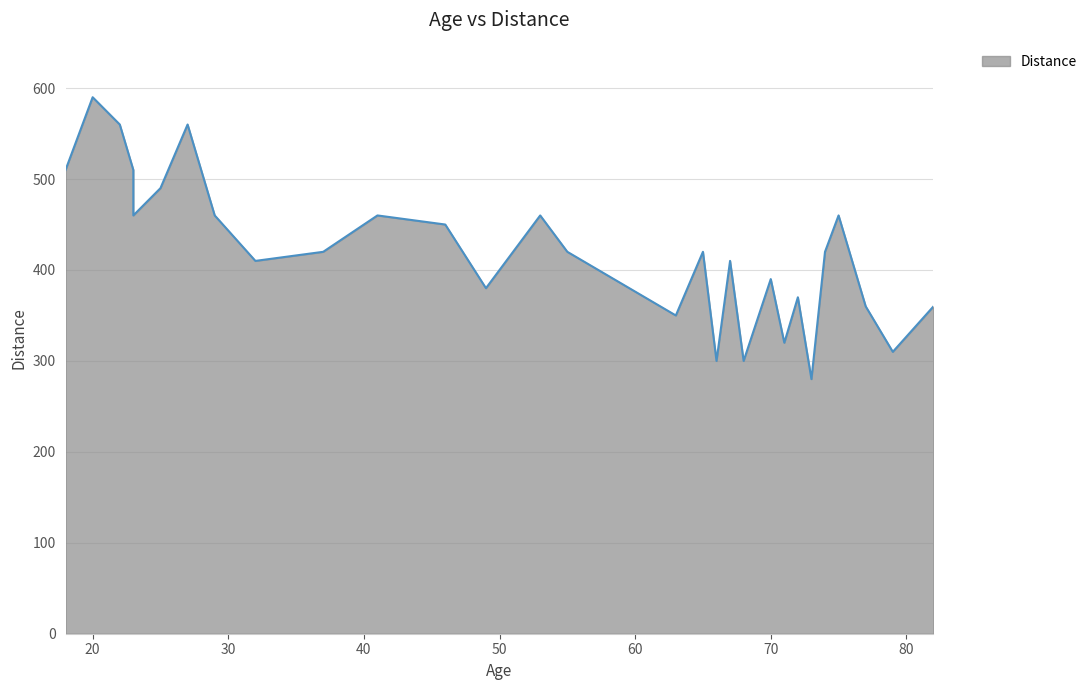

Read the value at 37, to the nearest 50.

400